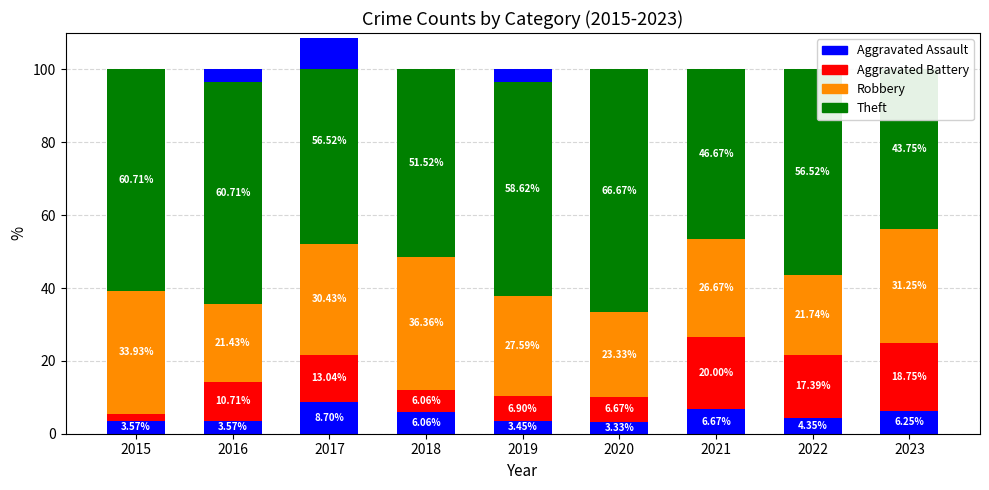

At how many categories does at least one series exceed 23?

9